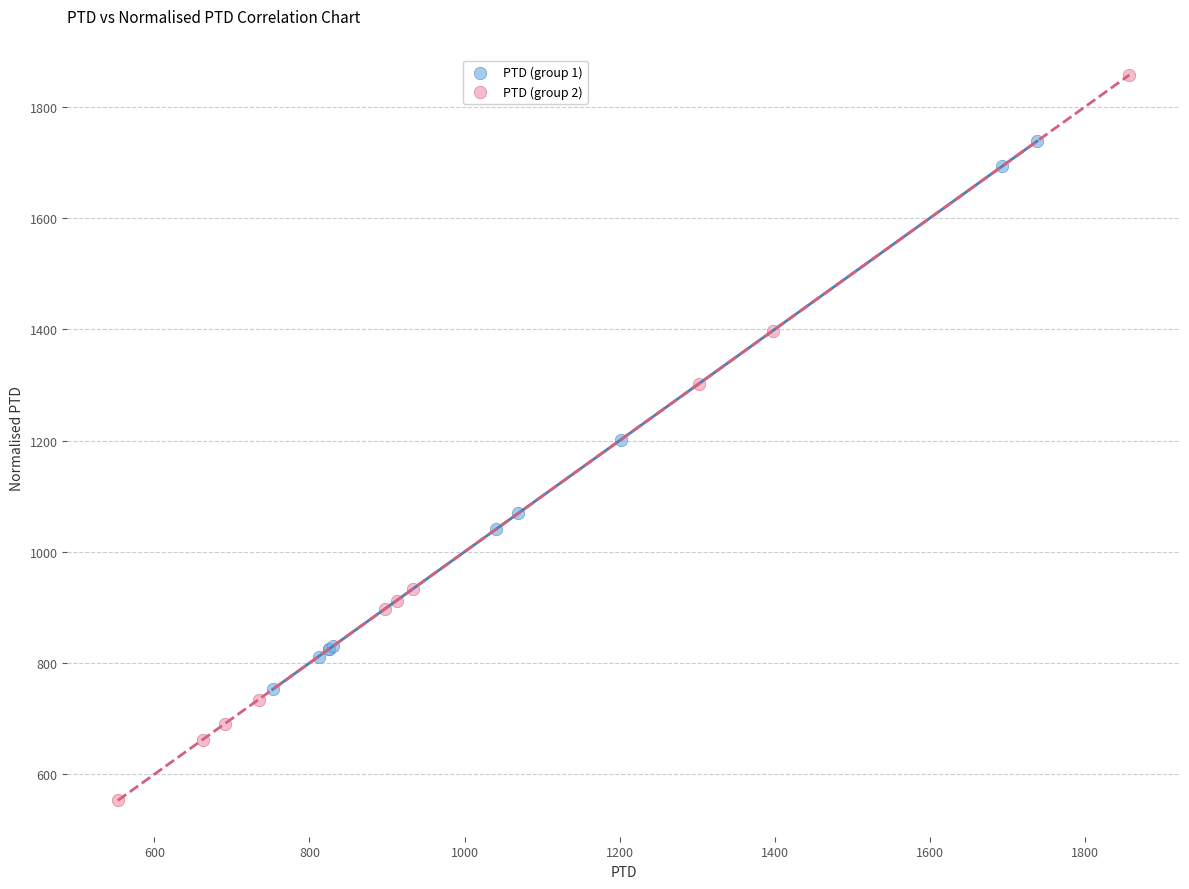

What are all the series names shown in the legend?

PTD (group 1), PTD (group 2)